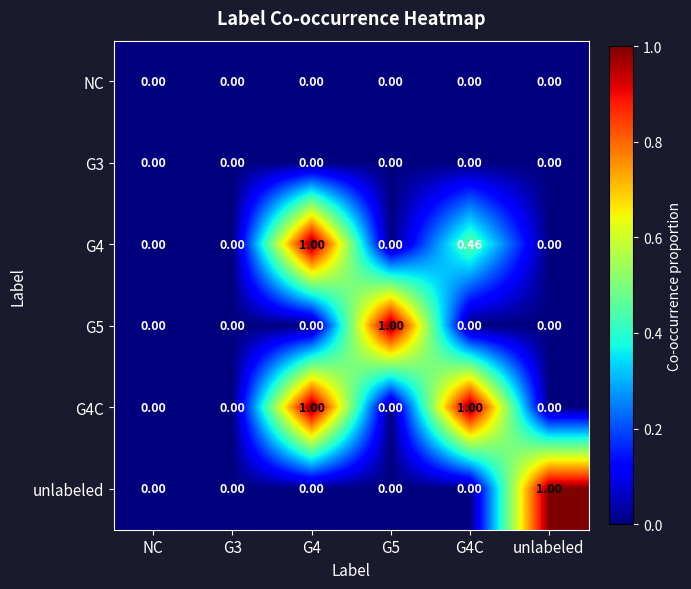

Which series has the largest total across all categories?

G4C